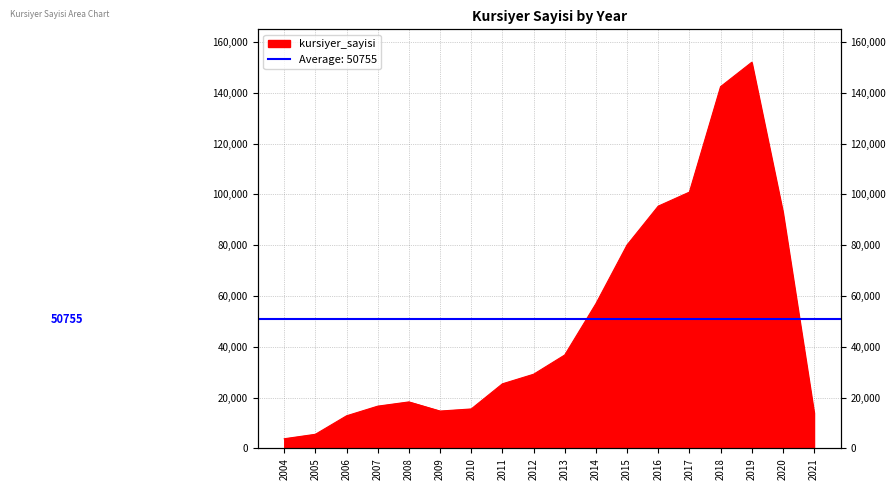

The chart shows a value of 14703 at 2009. True or false?

True